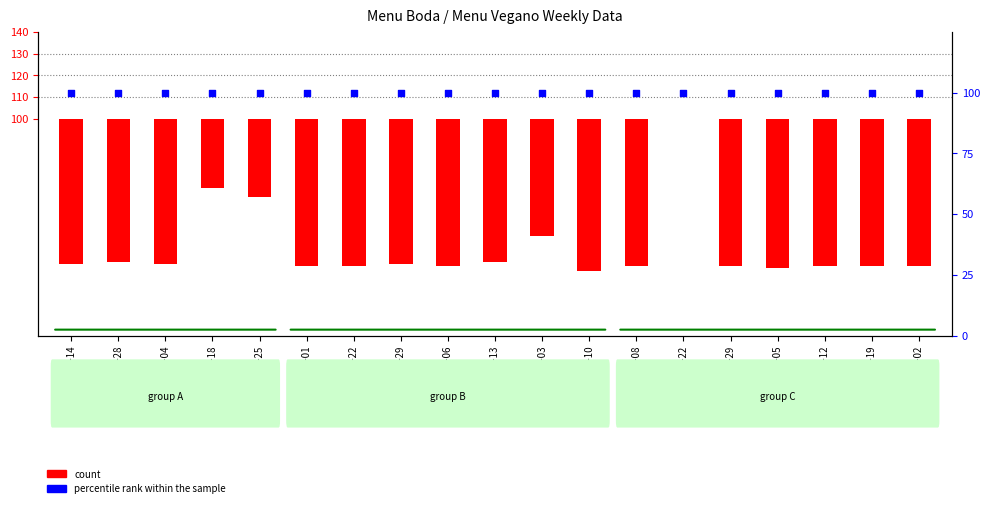

Which series reaches the maximum Y coordinate?

percentile rank within the sample